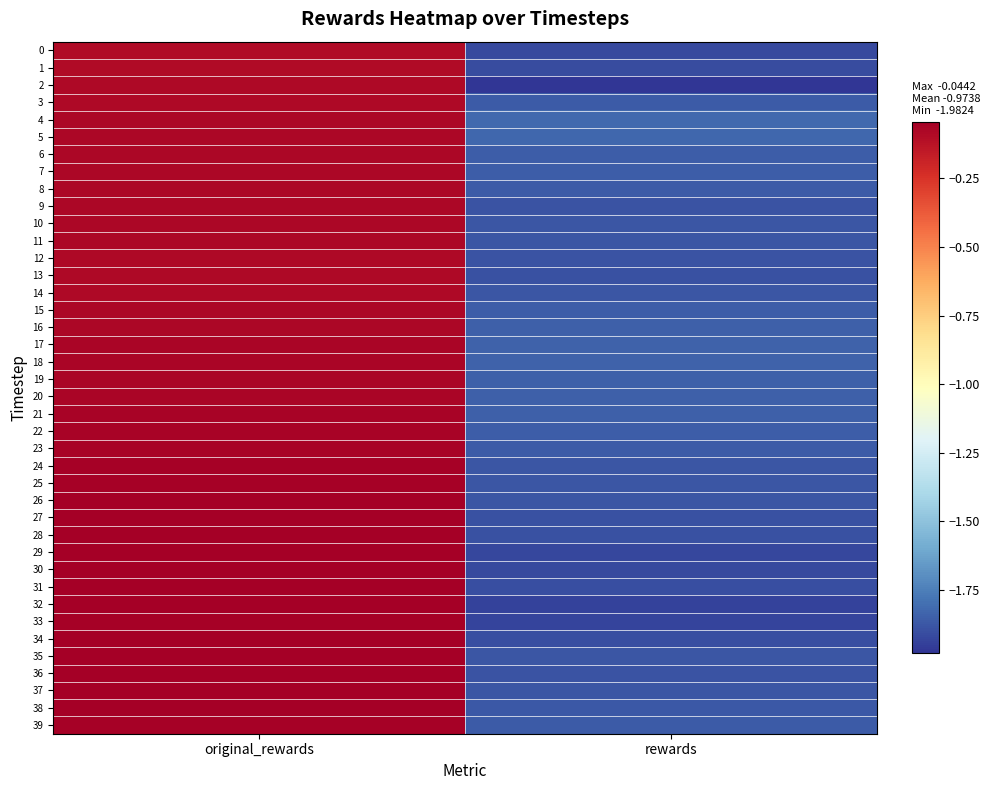

At which category is the sum across all series the highest?

original_rewards